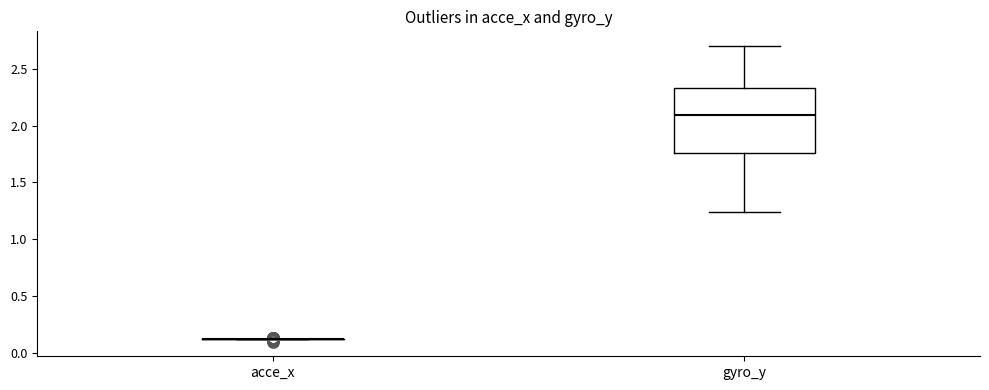

Reading left to right, transcribe this box plot: for each box, give where its median line is, the range the box spans, and where its two whiskers end, as read against the y-axis. The values are not printed on the chart, so give them approximately, as read against the axis.

acce_x: box collapsed to a line at 0.10, whiskers 0.10 to 0.10
gyro_y: median 2.10, box 1.75 to 2.35, whiskers 1.25 to 2.70